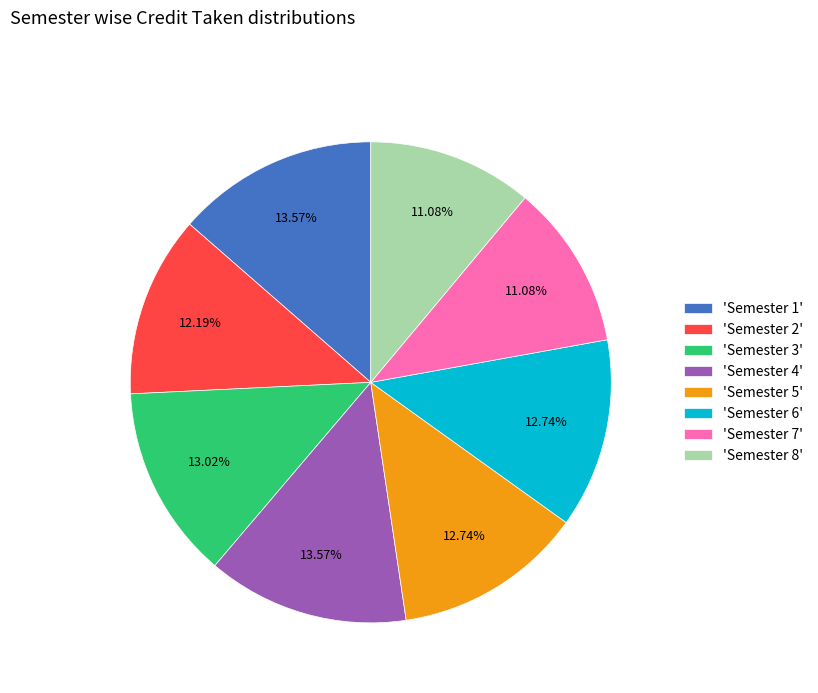

What is the ratio of the value at 'Semester 8' to the value at 'Semester 5'?

0.9